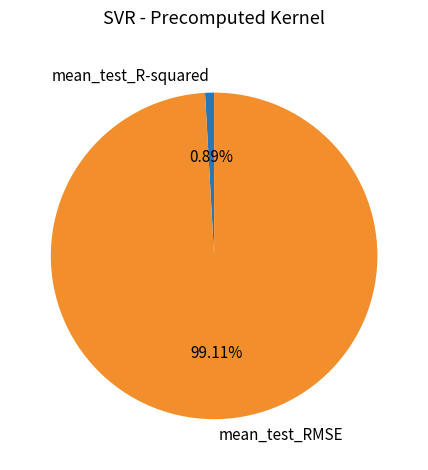

Is it true that mean_test_R-squared is 1% of the pie?

True